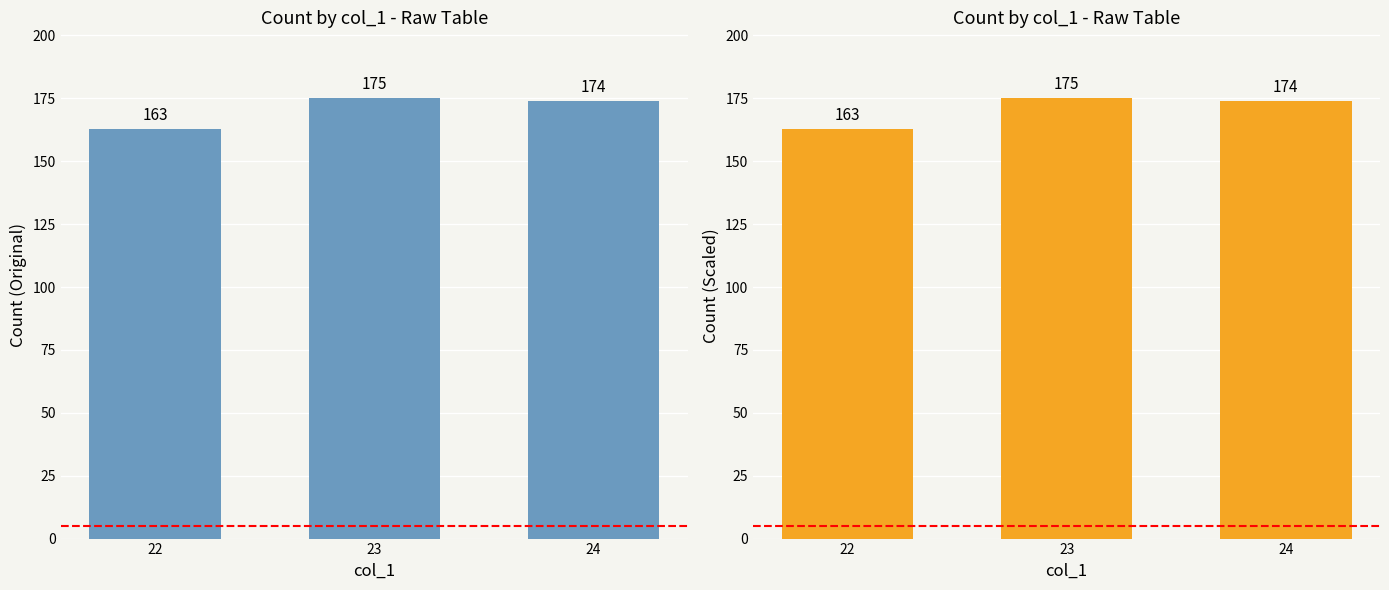

True or false: the data shows 163 at 22.

True